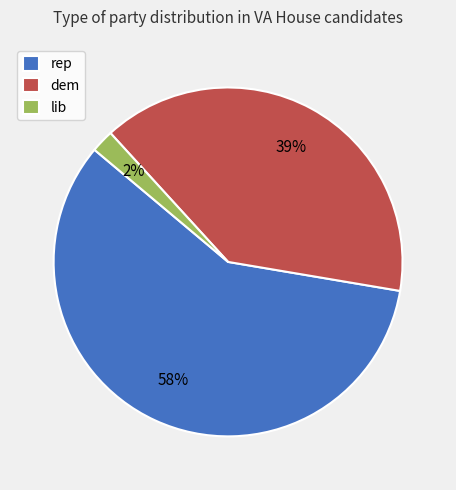

How many slices are in this pie chart?

3